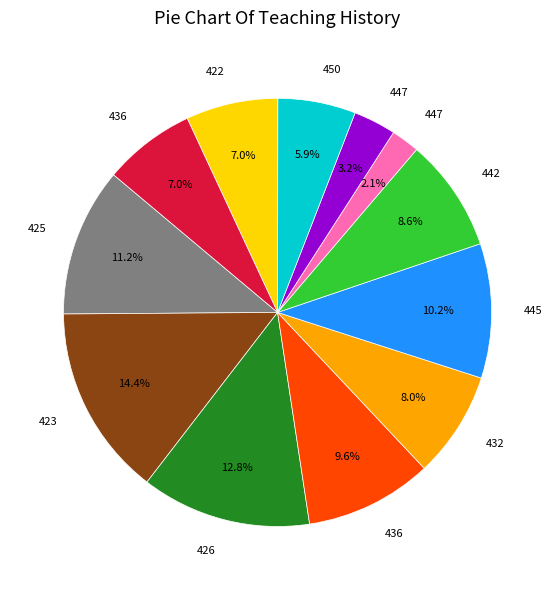

Is there a majority slice in this chart?

No